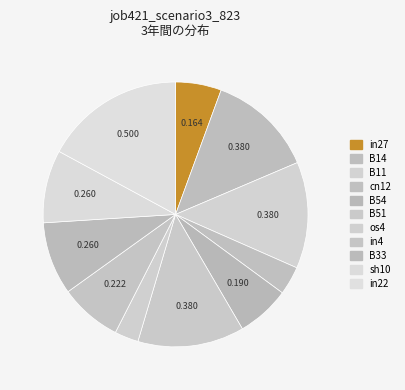

Which category has the smallest portion of the pie?

os4